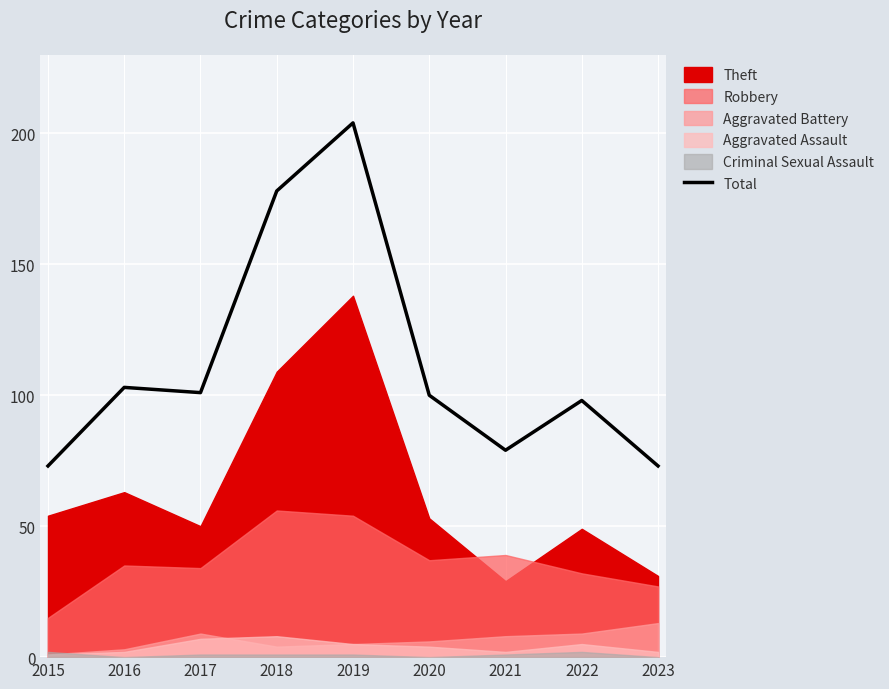

How many interior local peaks (higher than both neighbors) does the data have?

3